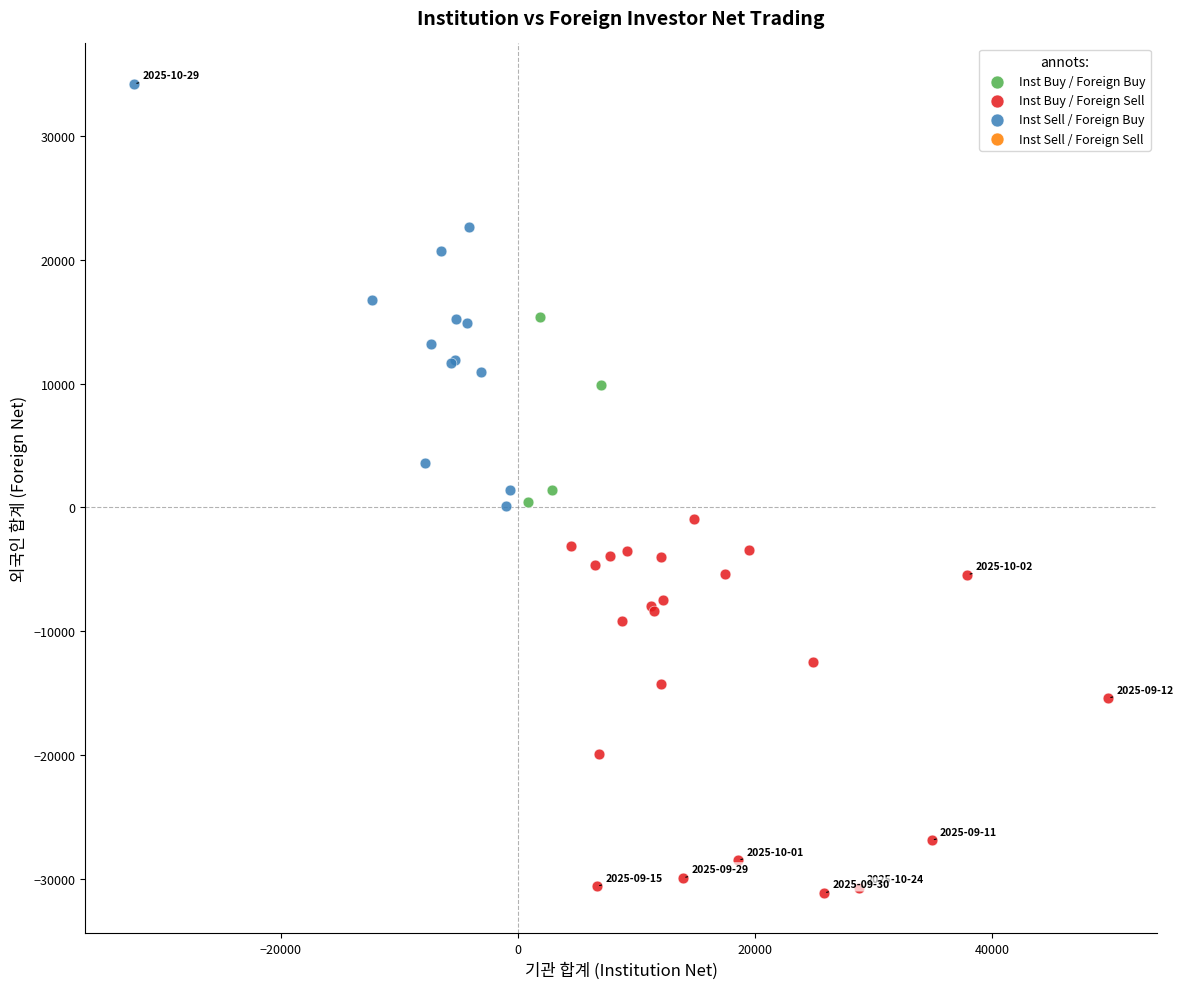

Which series contains the highest Y value?

Inst Sell / Foreign Buy